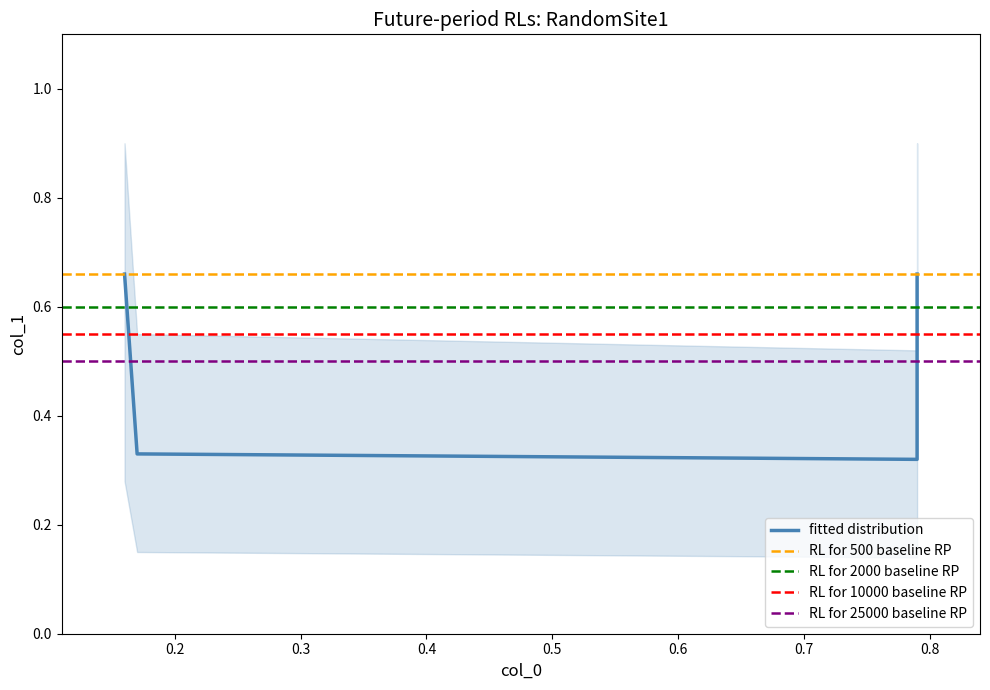

What is the value of the 4th point from the left?

0.3